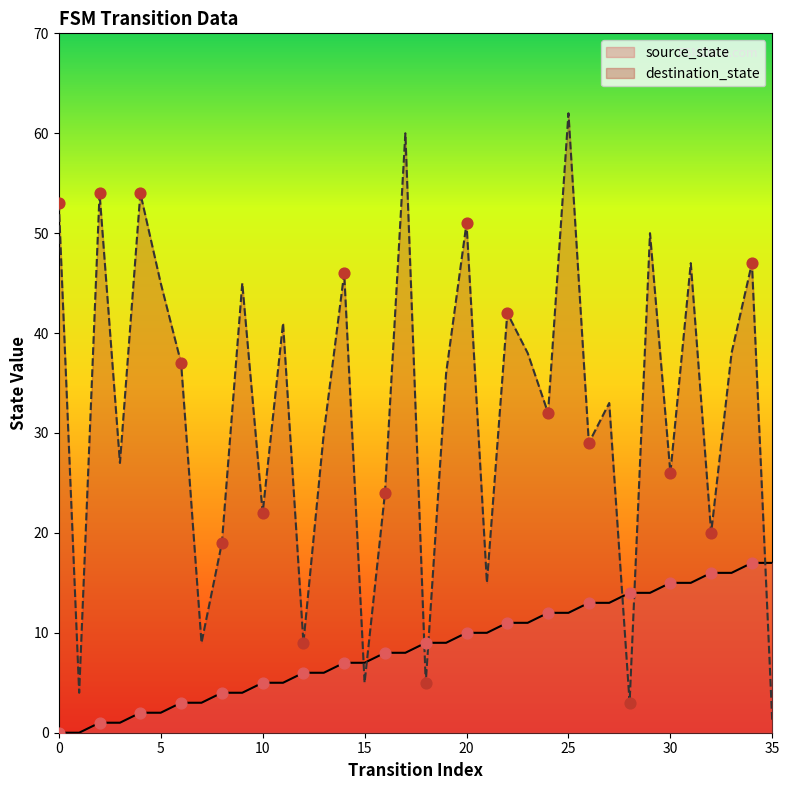

Which series contains the highest Y value?

destination_state